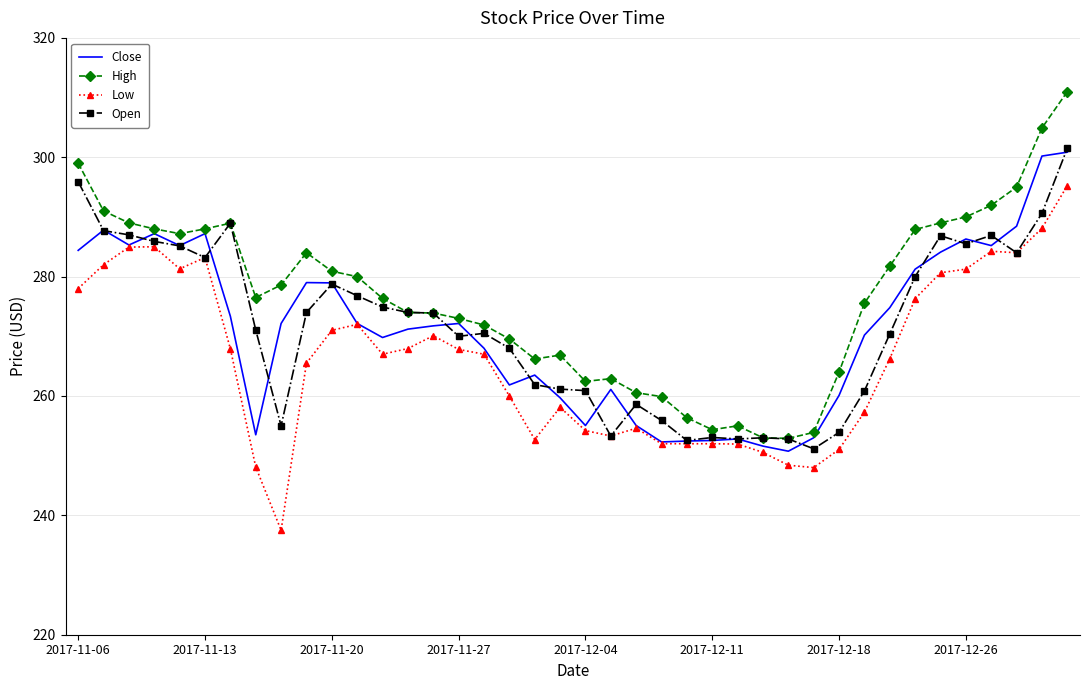

True or false: High and Low intersect in this chart.

False